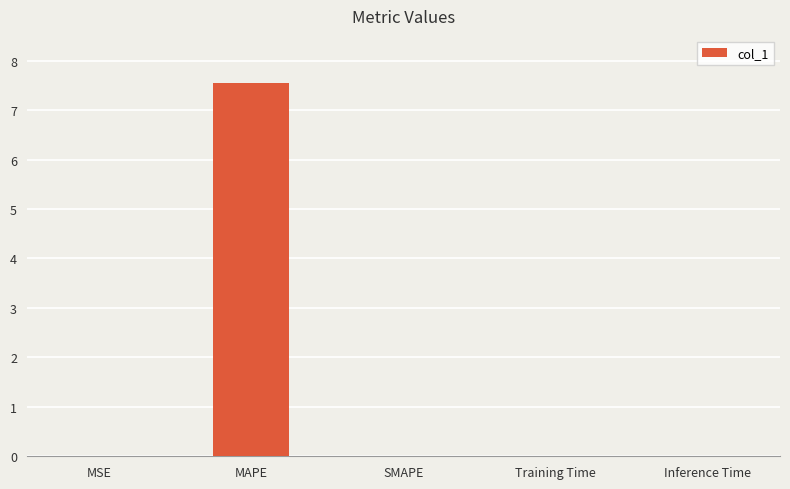

Does the chart contain stacked bars?

No